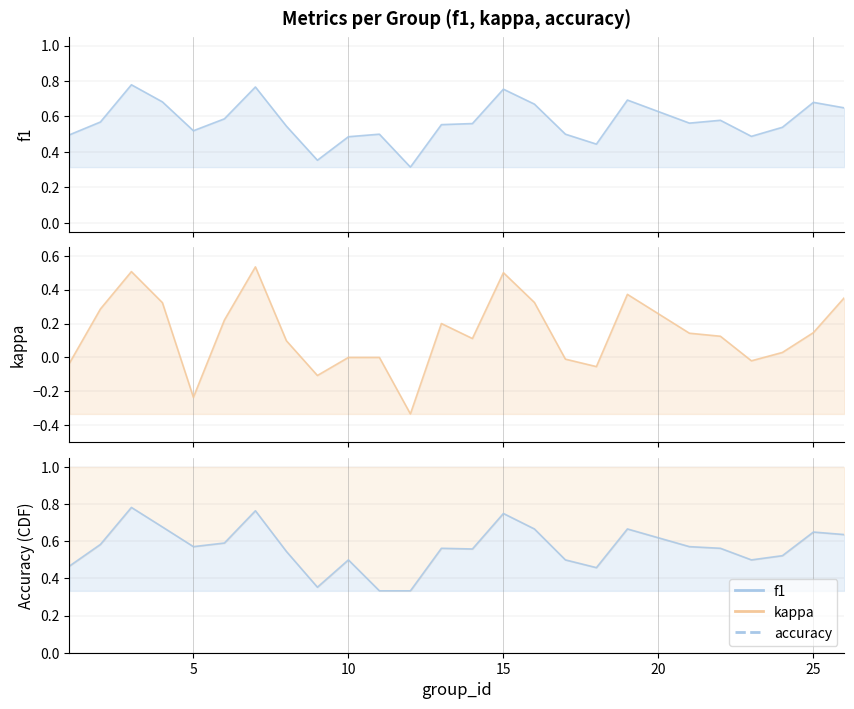

What is the sum of all f1 values?

14.3